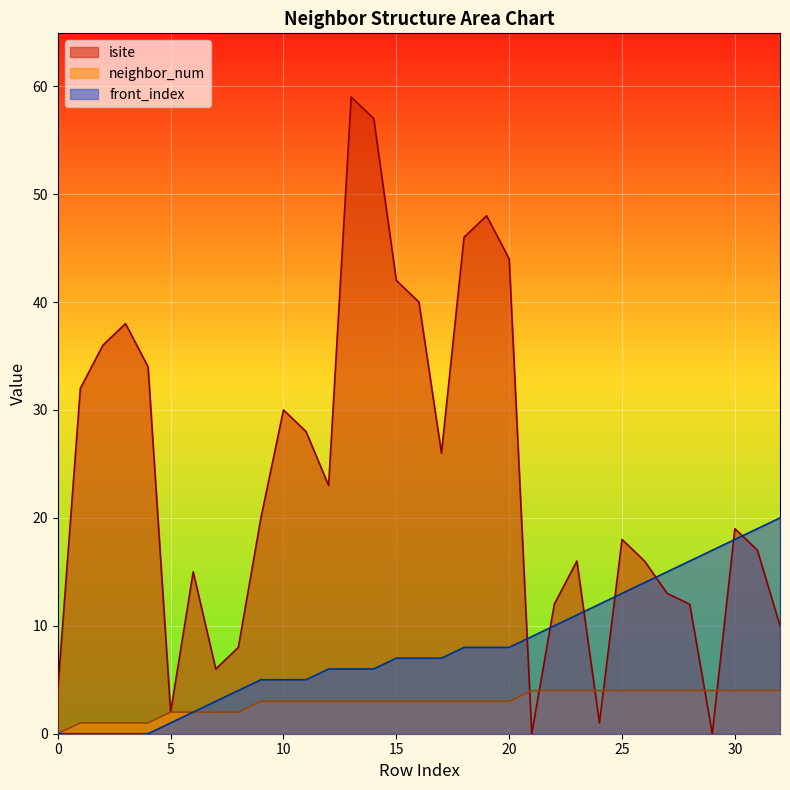

How many categories are shown in the chart?

33